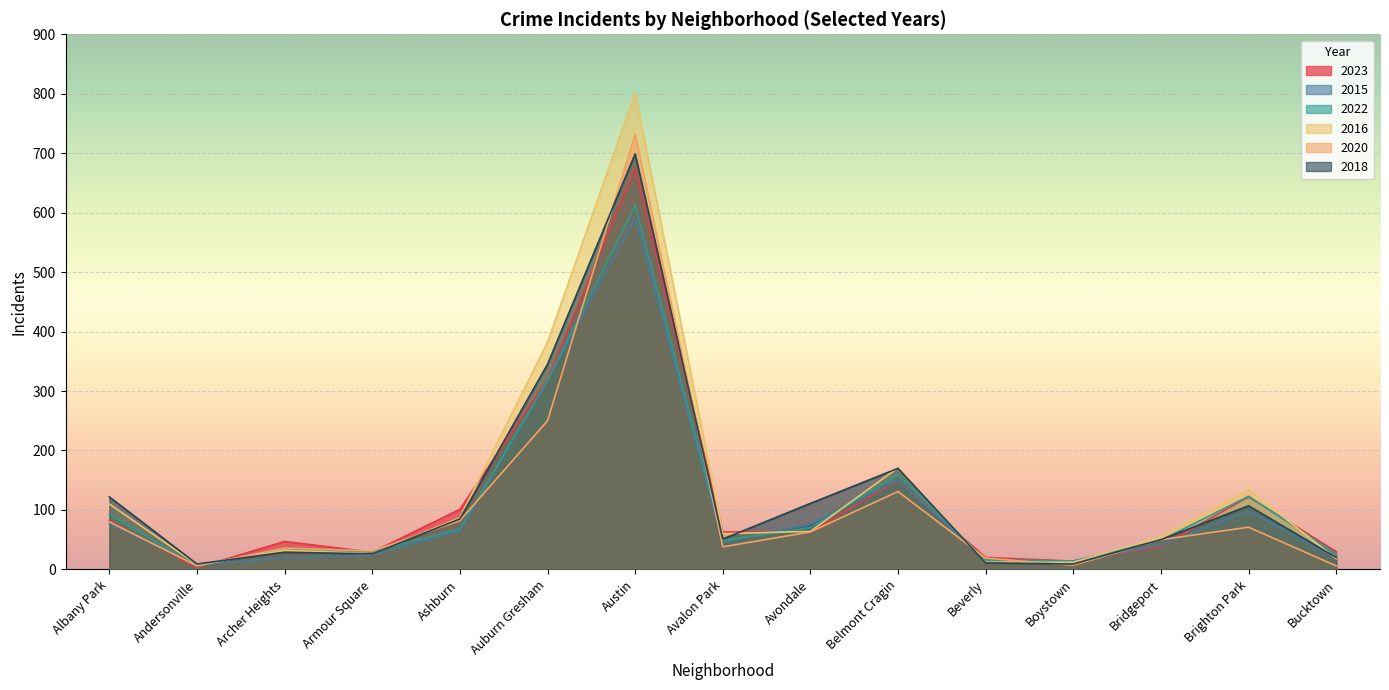

How many lines are shown in the chart?

6